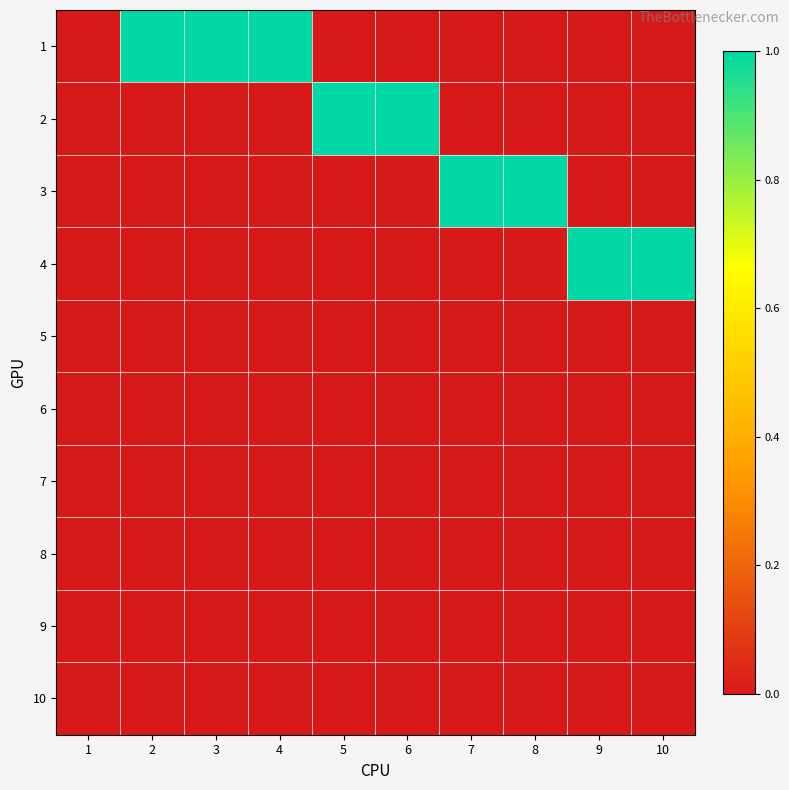

What is the total value across all series at 9?

1